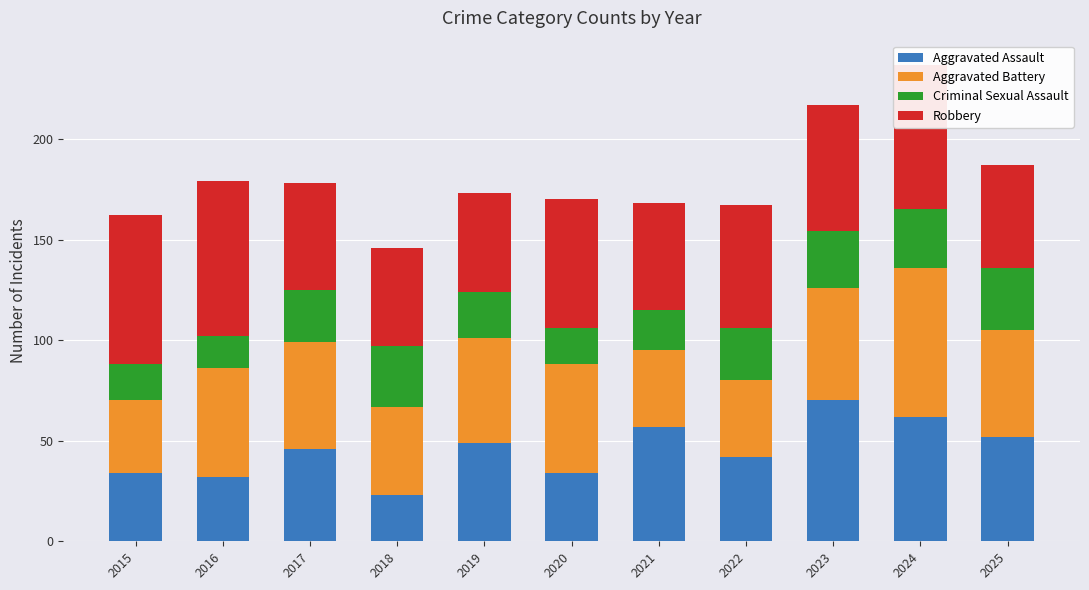

Is it true that Aggravated Assault equals 10 at 2022?

False